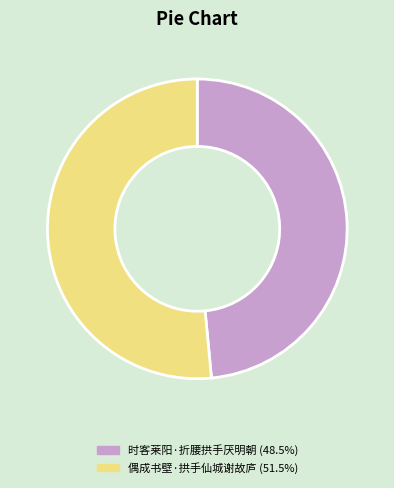

Is the sum of 偶成书壁·拱手仙城谢故庐 and 时客莱阳·折腰拱手厌明朝 greater than half?

Yes